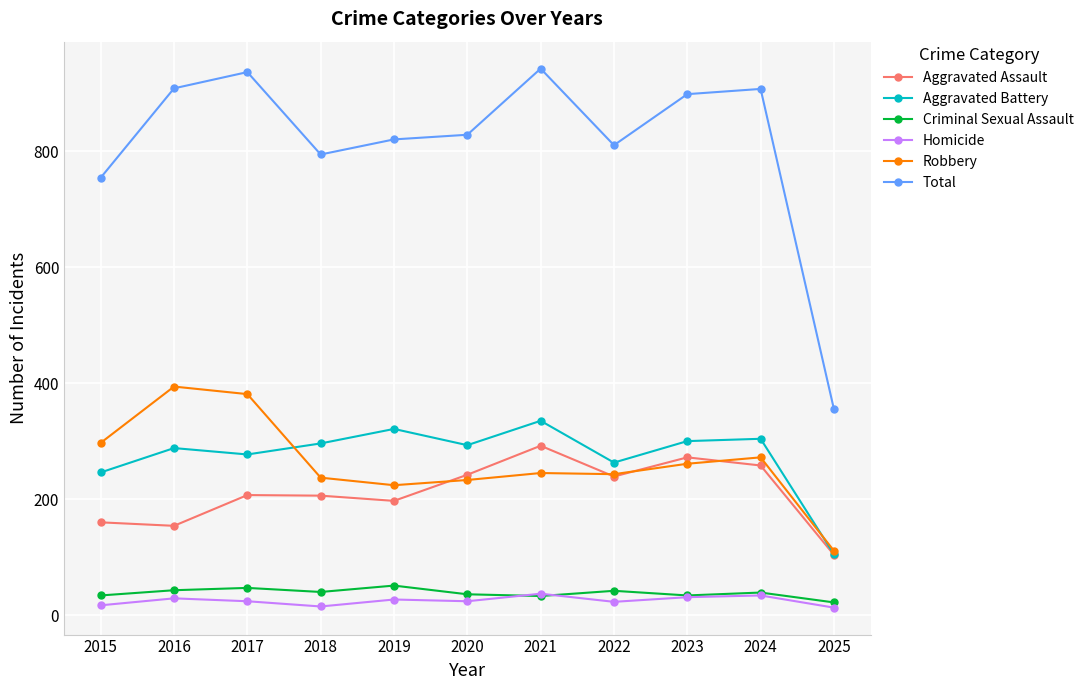

Which series has the widest spread of values?

Total